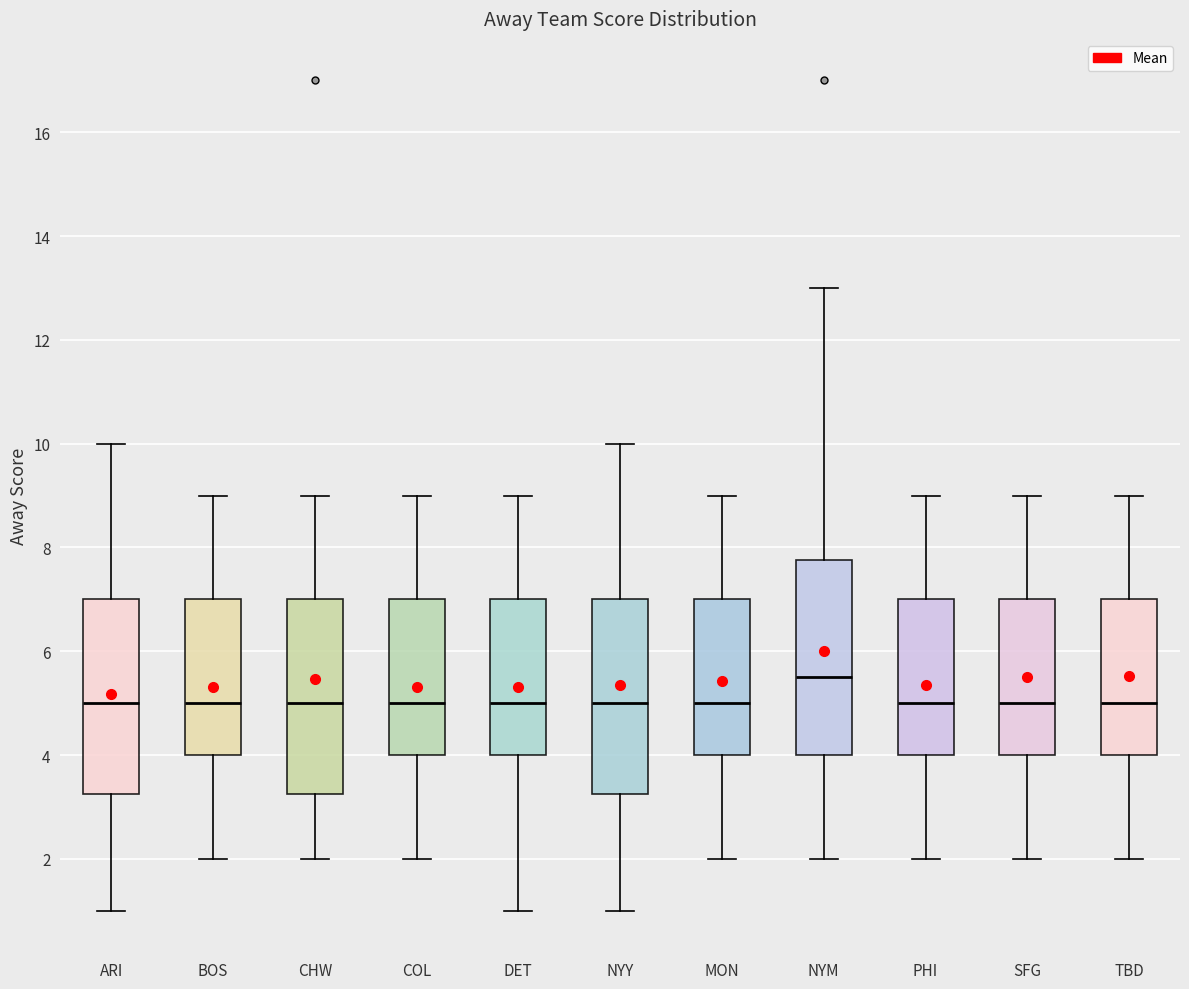

Where does the median line of the box for COL sit on the y-axis? The values are not printed on the chart, so give them approximately, as read against the axis.

5.0